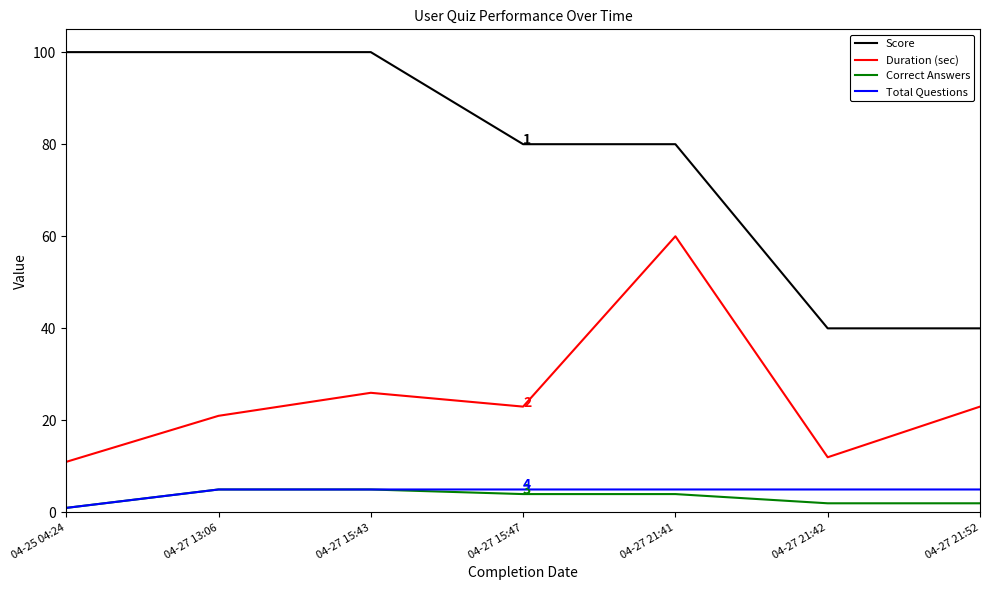

Does the chart display data point markers on the line(s)?

No